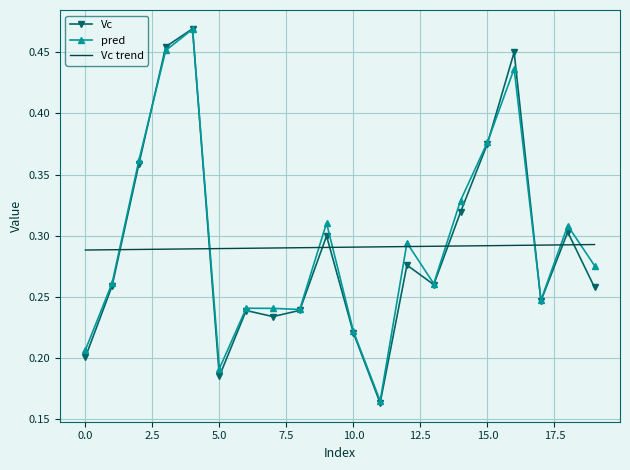

Which series has the largest range (max minus min)?

Vc